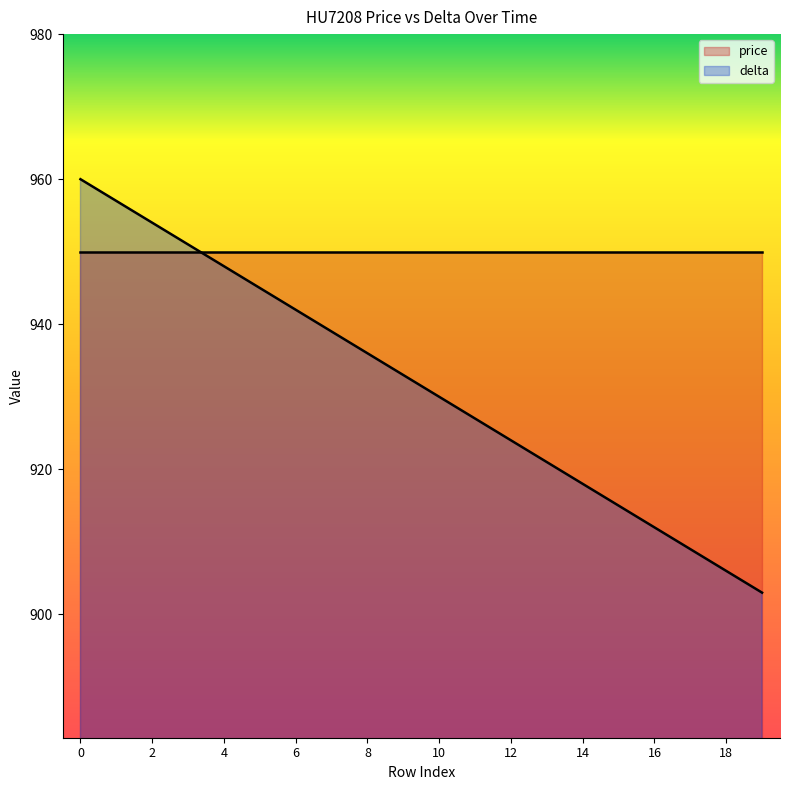

Which series has the largest total across all categories?

price